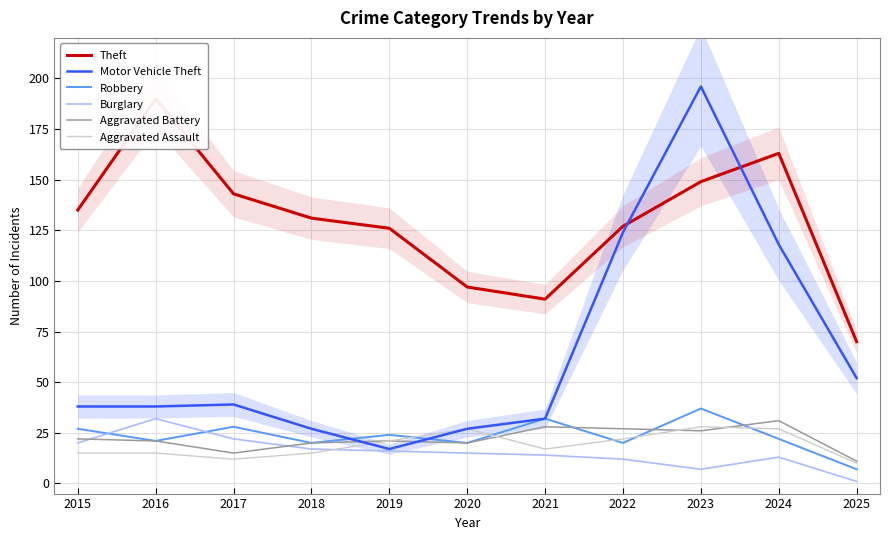

How many values in the Theft series exceed 131?

5